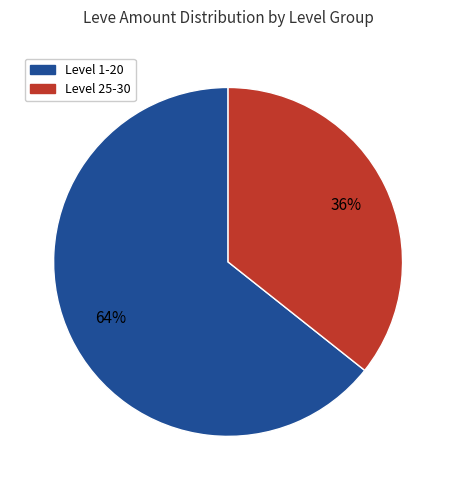

Is there any slice that represents more than half of the pie?

Yes